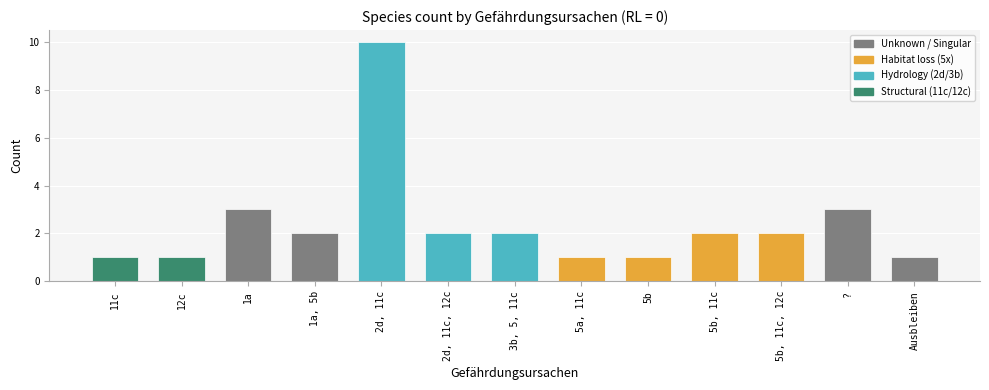

What is the maximum value shown in the chart?

10